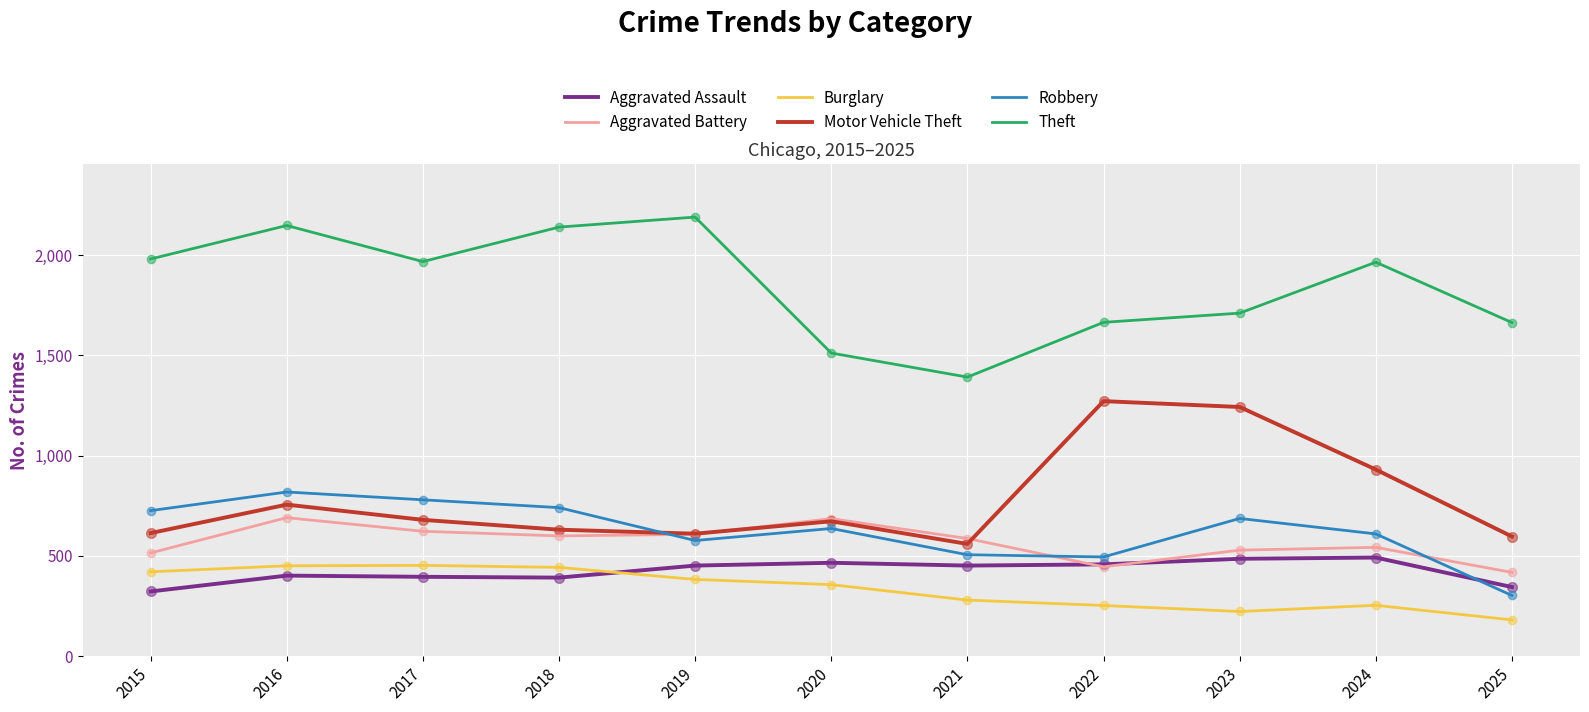

Between 2018 and 2025, which series saw the biggest shift?

Theft